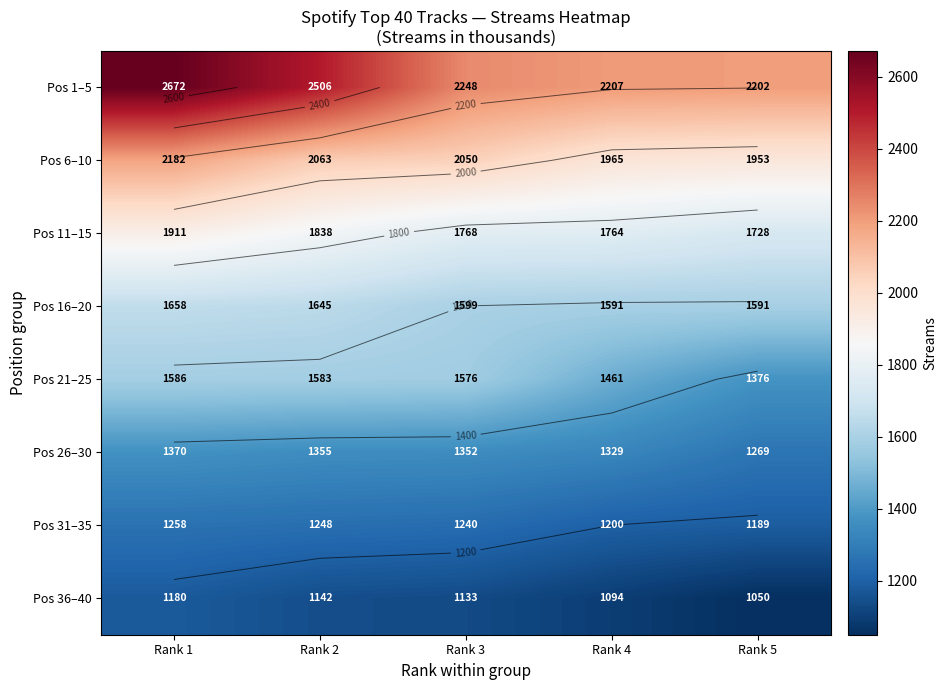

At which category does the chart reach its peak across all series?

Rank 1